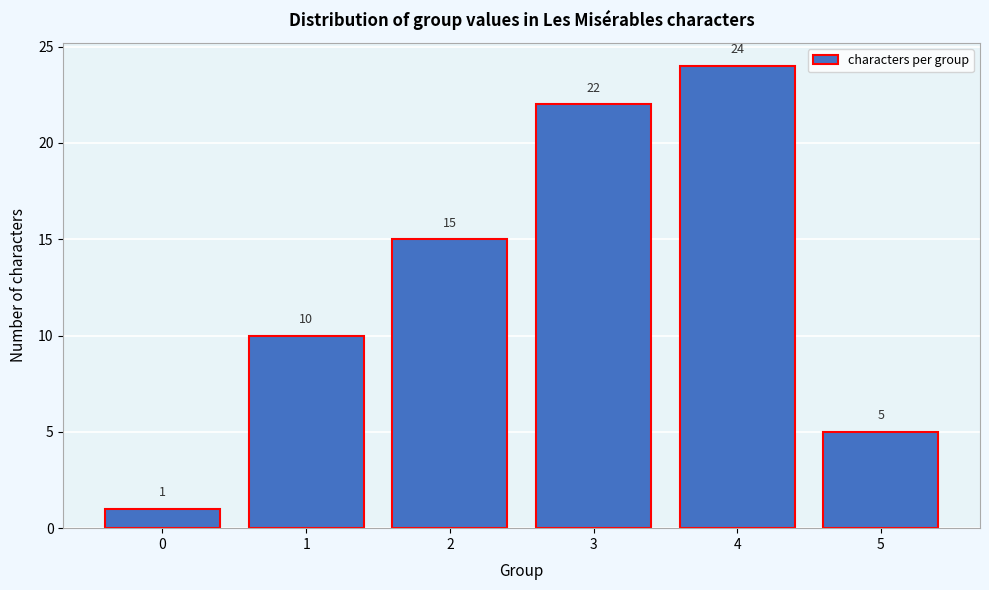

Reading left to right, what are all the values shown in this chart?

1	10	15	22	24	5